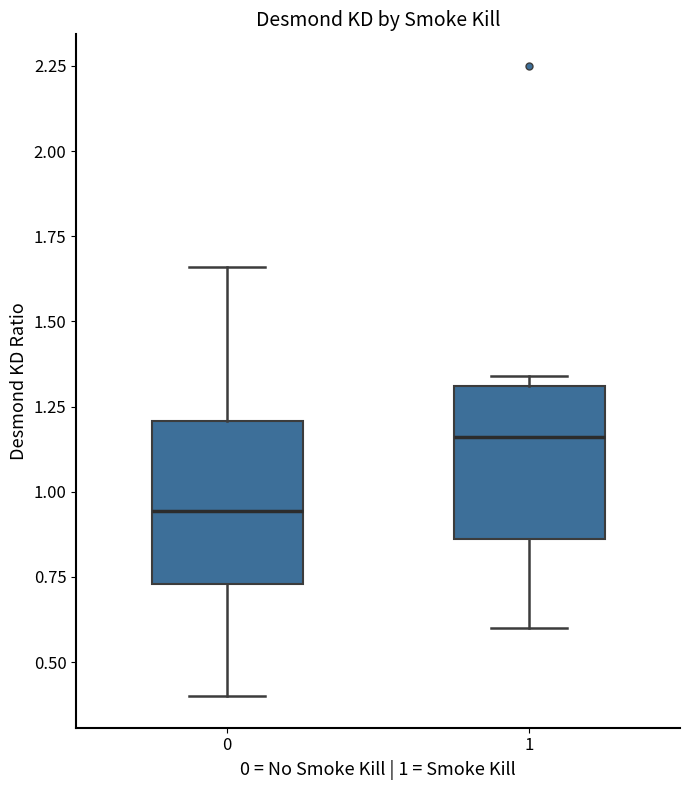

Reading left to right, read every box against the y-axis: the position of its median line, the range the box covers, and the ends of its whiskers. The values are not printed on the chart, so give them approximately, as read against the axis.

0: median 0.95, box 0.75 to 1.20, whiskers 0.40 to 1.65
1: median 1.15, box 0.85 to 1.30, whiskers 0.60 to 1.35